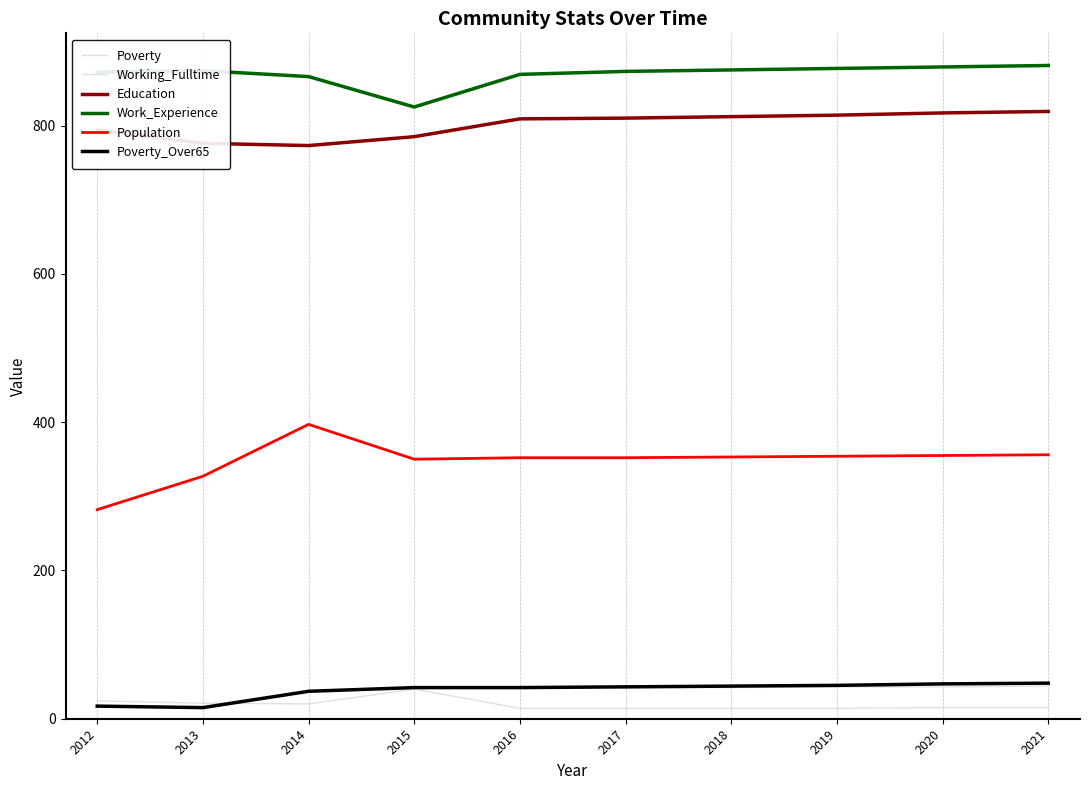

What is the difference between the highest and lowest values at 2014?

846